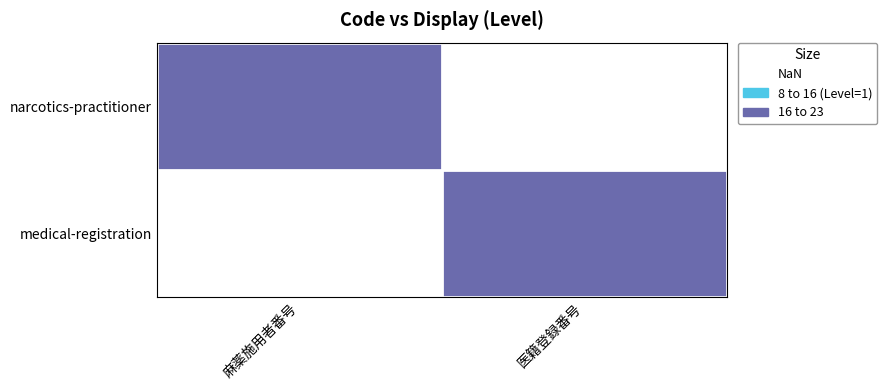

Reading left to right, what are all the values shown in this chart?

narcotics-practitioner: 麻薬施用者番号=1	医籍登録番号=0
medical-registration: 麻薬施用者番号=0	医籍登録番号=1